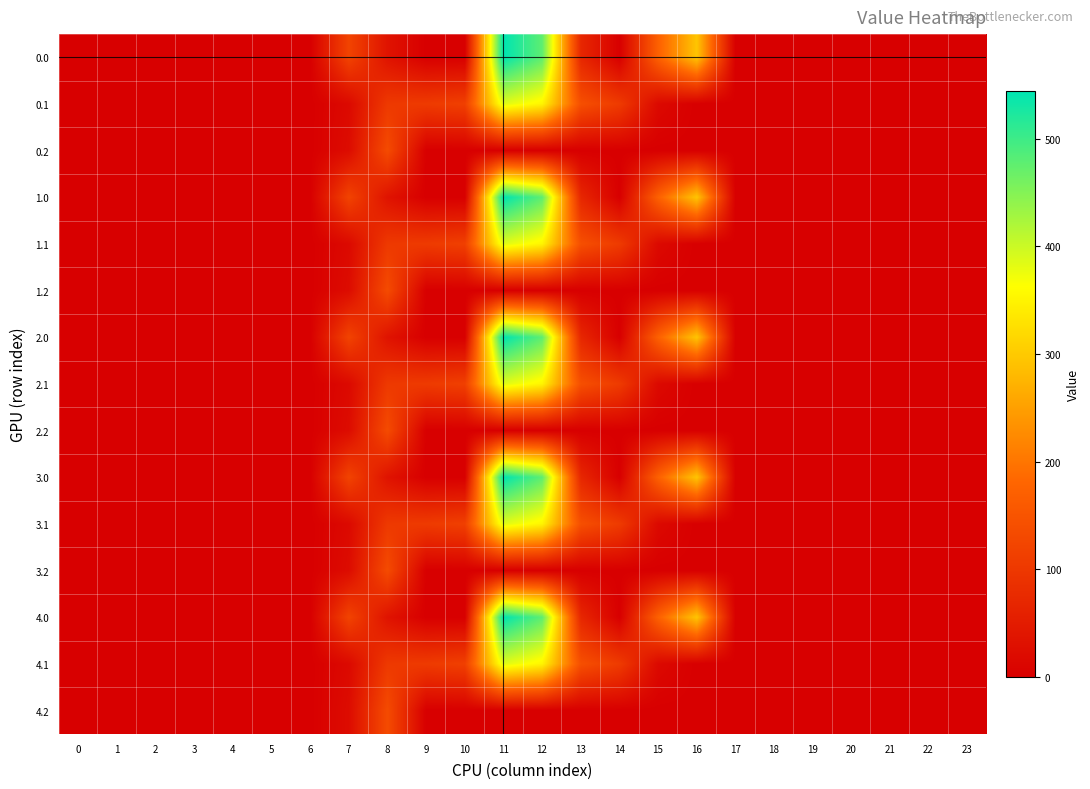

Rank the series at 10 from highest to lowest value.

0.1, 1.1, 2.1, 3.1, 4.1, 0.0, 0.2, 1.0, 1.2, 2.0, 2.2, 3.0, 3.2, 4.0, 4.2